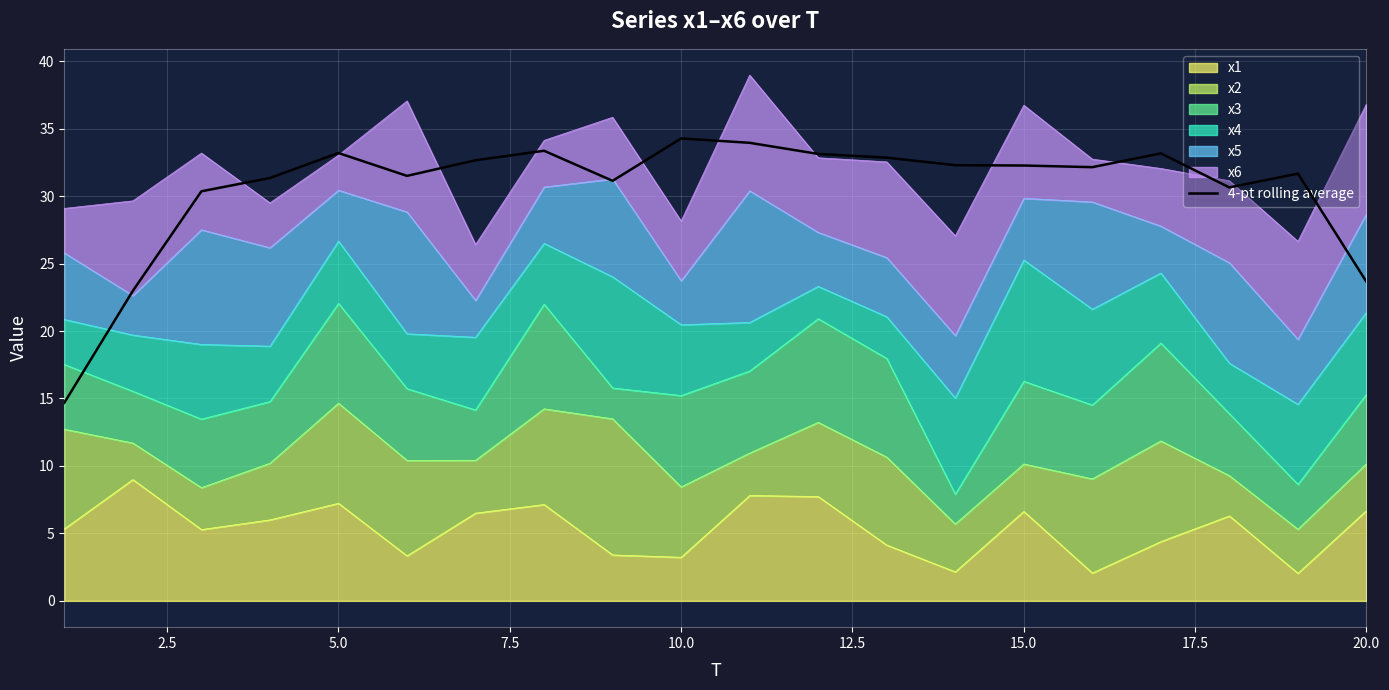

How many interior local peaks (higher than both neighbors) does the data have?

5